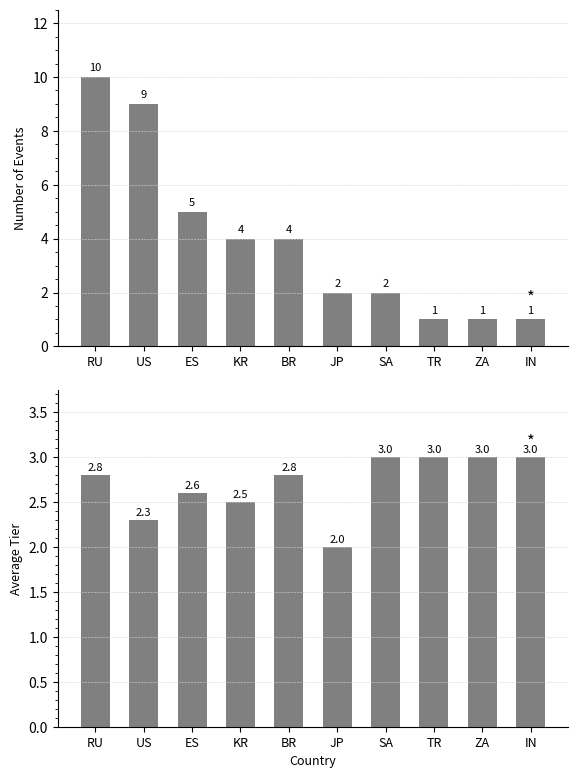

Reading right to left, list all the values displayed in this chart.

Event Count: IN=1.0	ZA=1.0	TR=1.0	SA=2.0	JP=2.0	BR=4.0	KR=4.0	ES=5.0	US=9.0	RU=10.0
Avg Tier: IN=3.0	ZA=3.0	TR=3.0	SA=3.0	JP=2.0	BR=2.8	KR=2.5	ES=2.6	US=2.3	RU=2.8